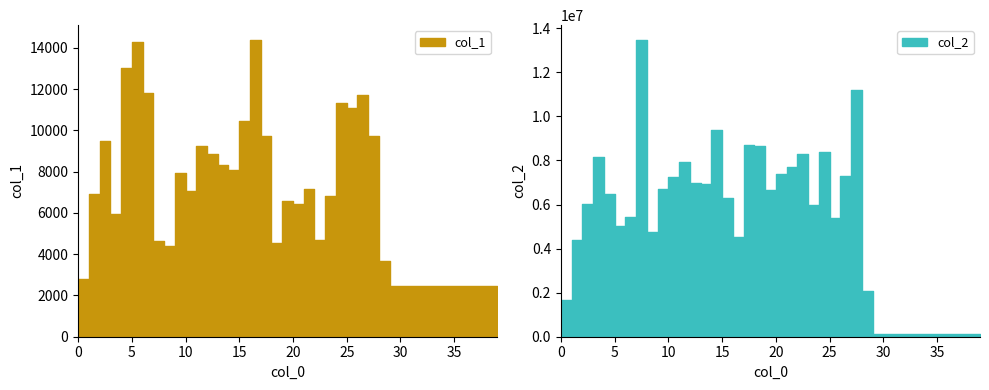

List the series in order of their overall mean, lowest first.

col_1, col_2